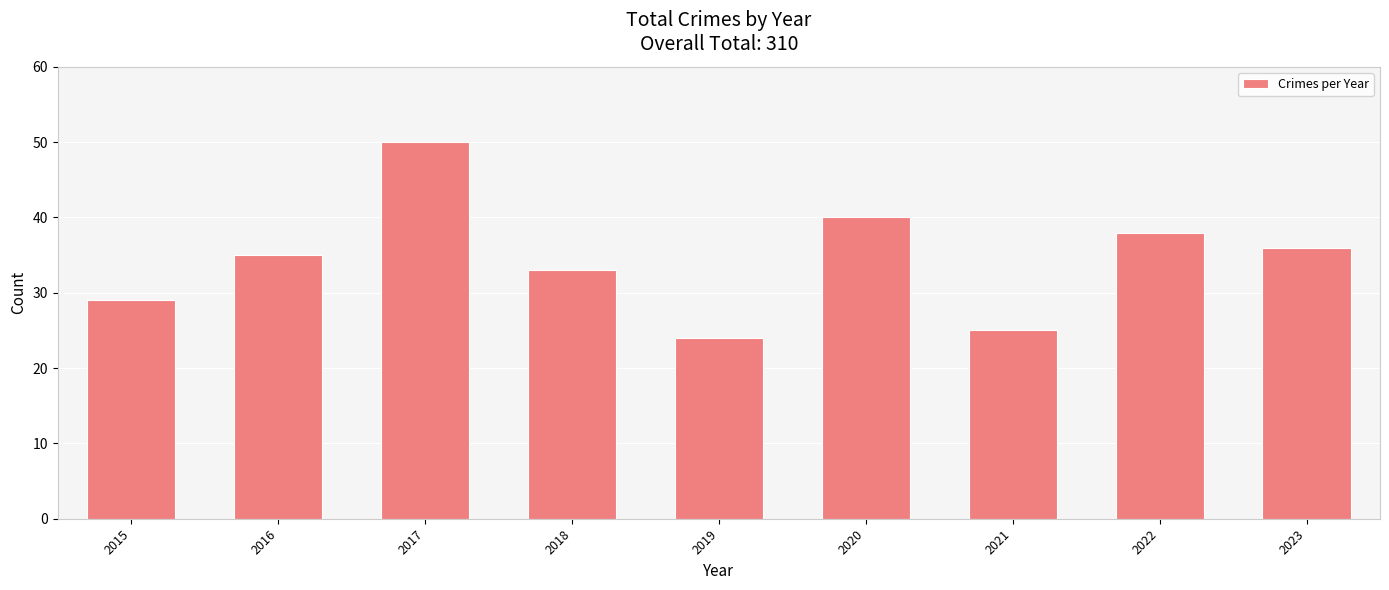

Reading left to right, extract all data points from this chart.

2015=29	2016=35	2017=50	2018=33	2019=24	2020=40	2021=25	2022=38	2023=36